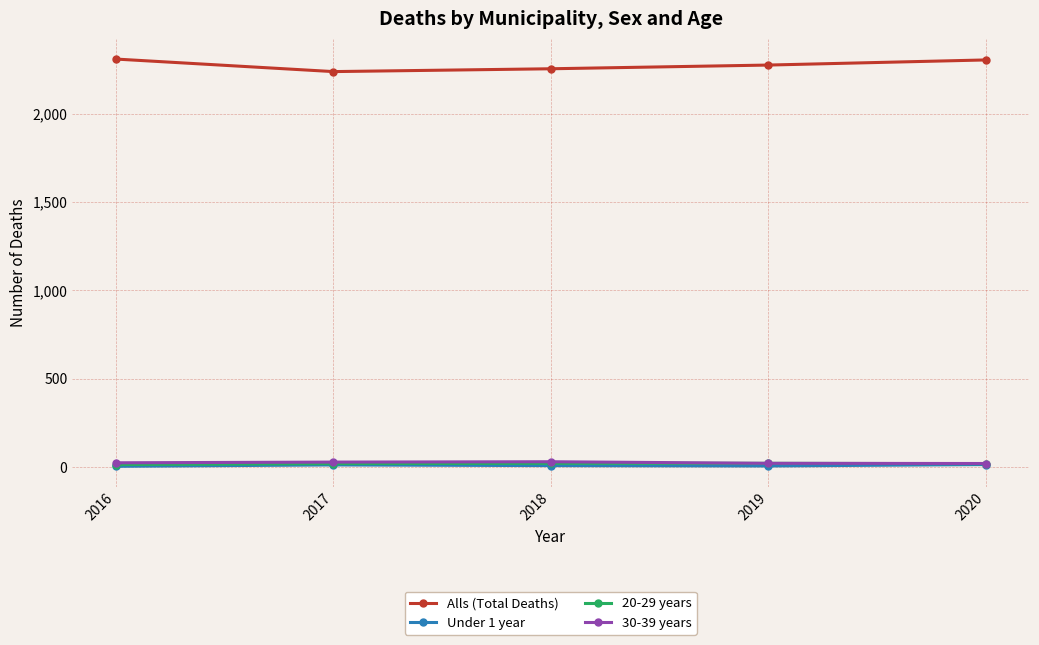

True or false: Under 1 year has a value of 7 at 2018.

True